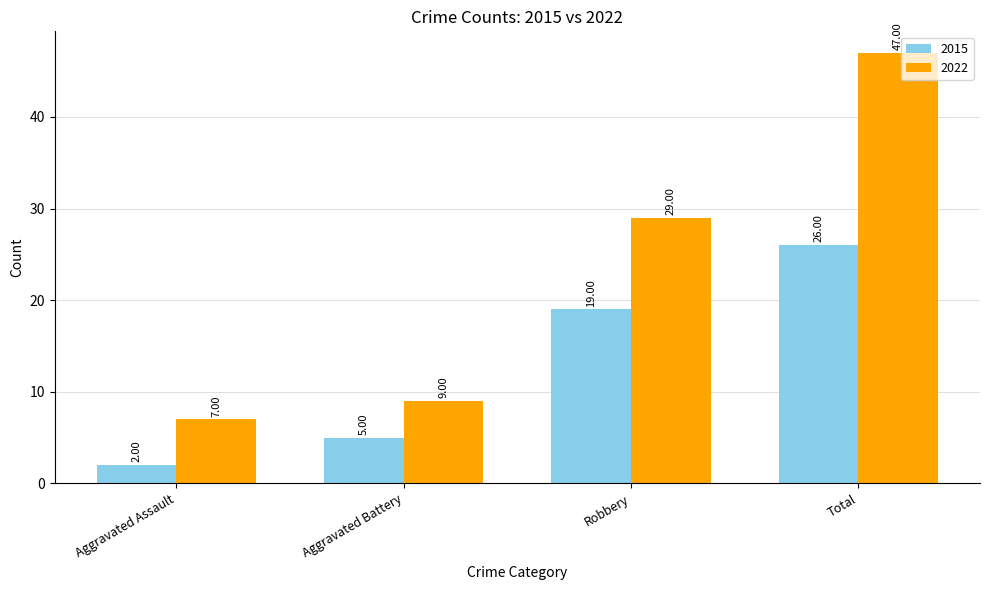

Which series changed the most between Aggravated Battery and Robbery?

2022